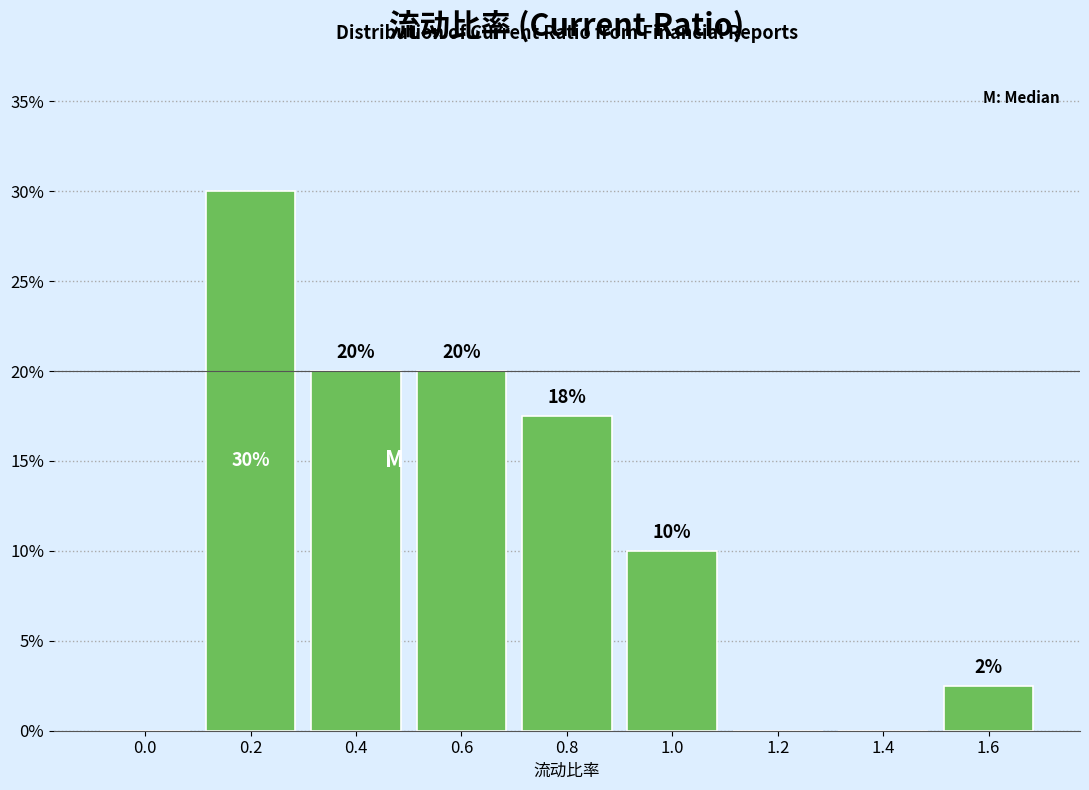

What is the greatest value displayed?

30.0